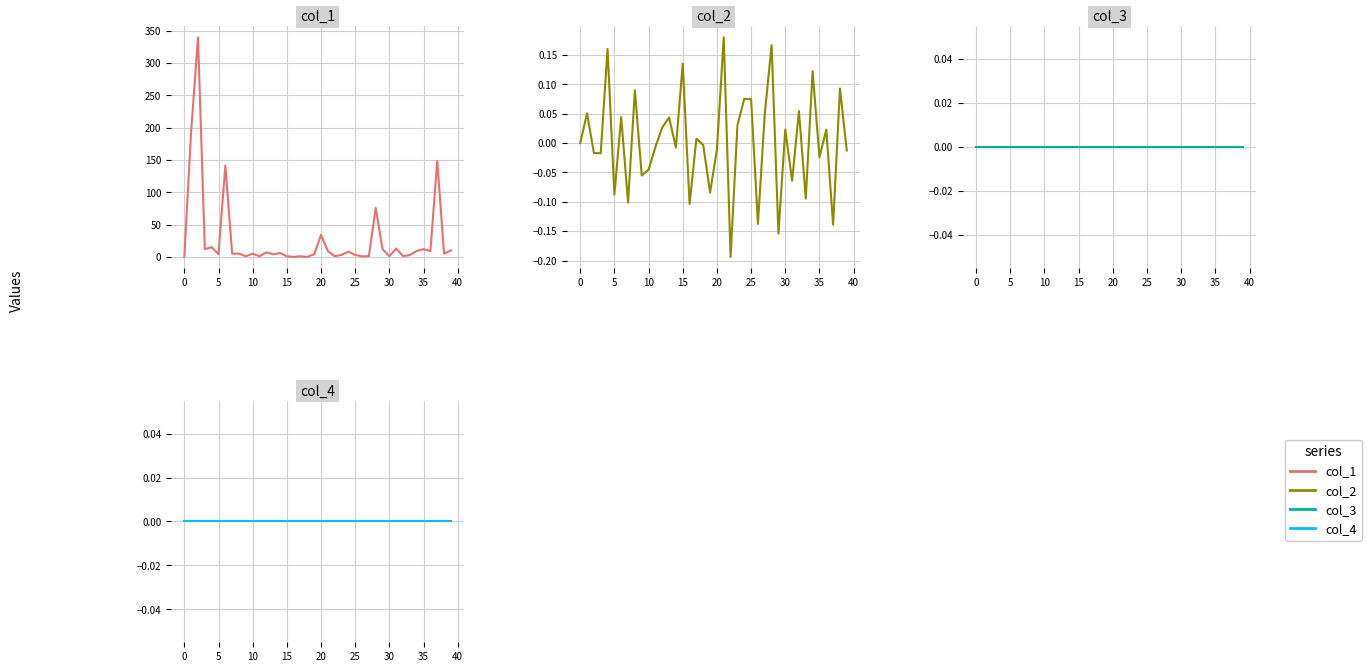

What is the value of the col_2 point at the 17th from the left?

-0.1